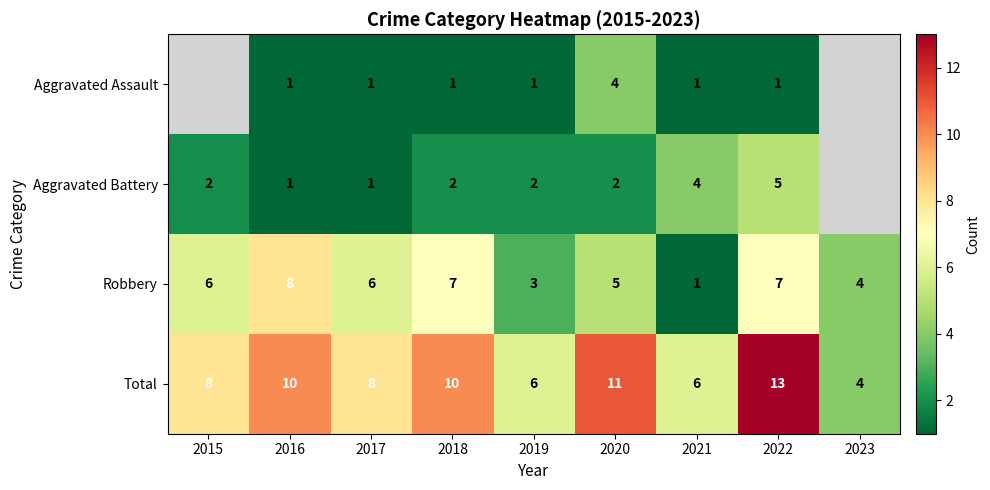

What is the difference between the highest and lowest values at 2020?

9